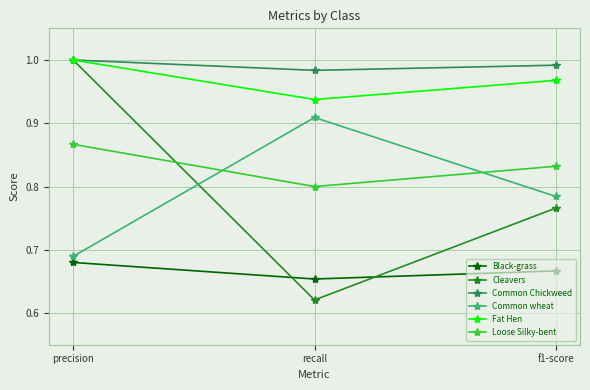

What are all the series names shown in the legend?

Black-grass, Cleavers, Common Chickweed, Common wheat, Fat Hen, Loose Silky-bent